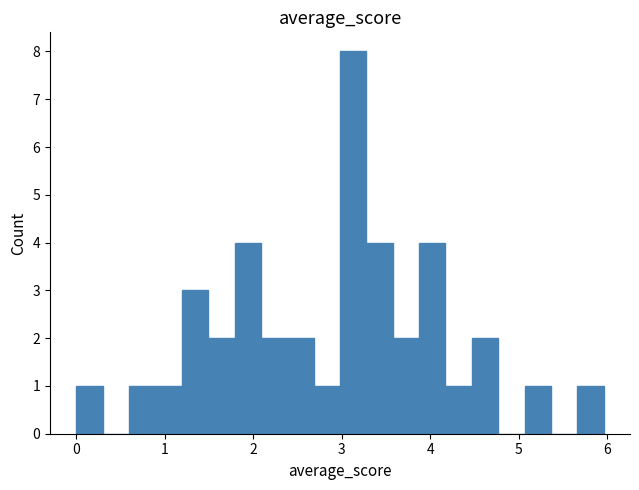

Read against the x-axis, roughly where is the centre of the tallest bar?

3.1